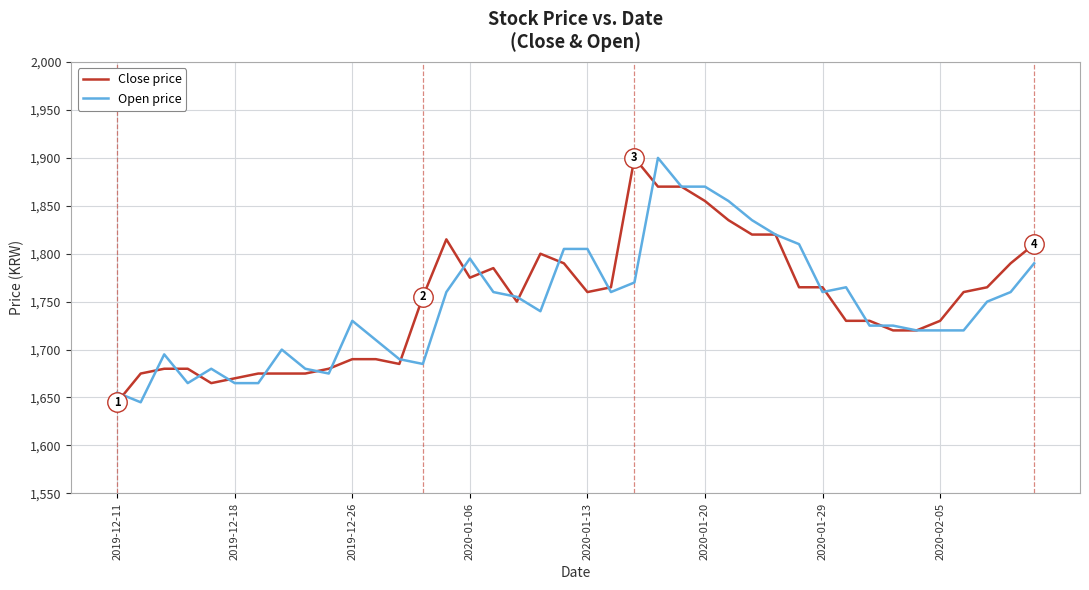

Rank the series by their average value, from lowest to highest.

Open price, Close price